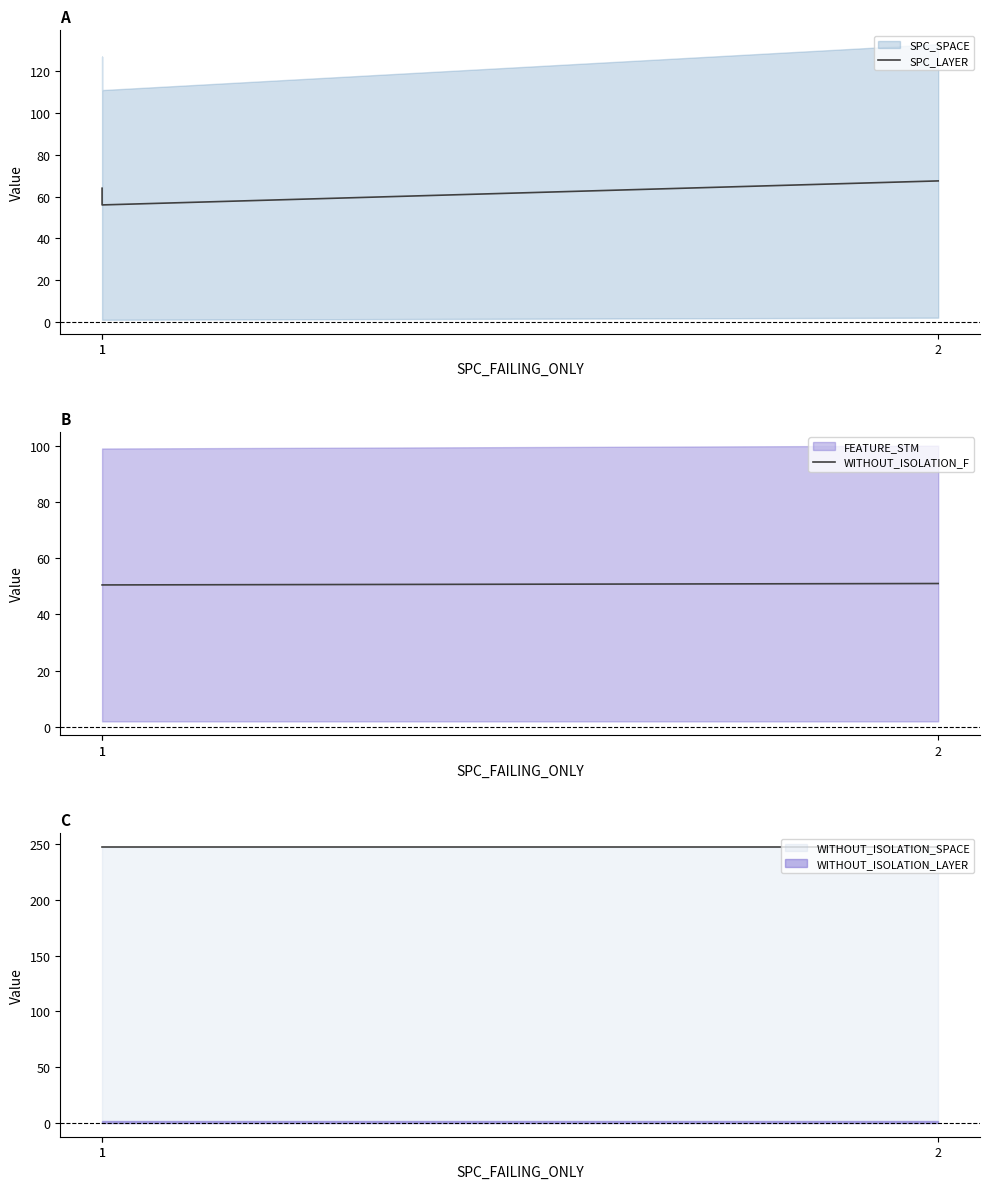

How many lines are shown in the chart?

2